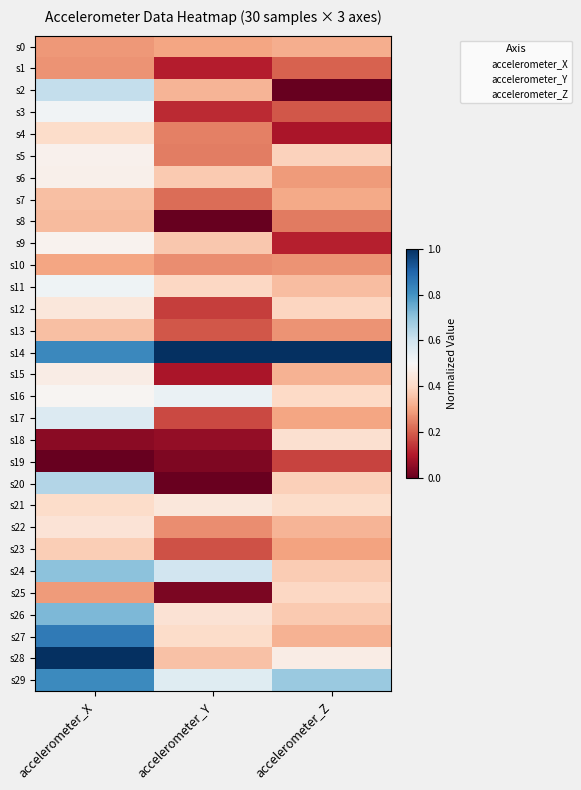

What is the maximum value shown in the chart?

1.0